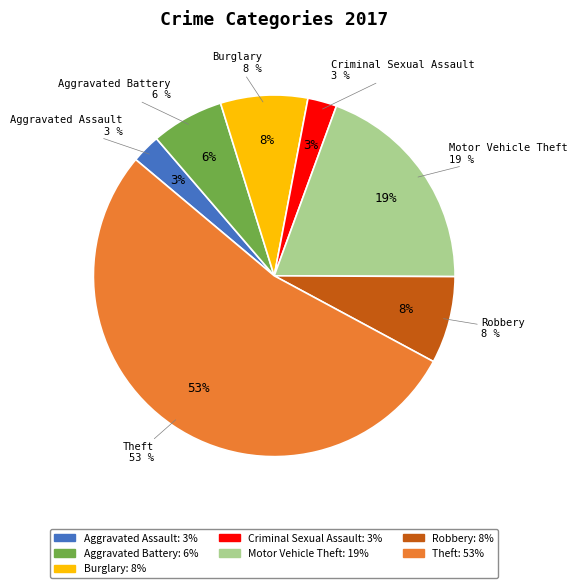

Which slice is the smallest?

Aggravated Assault